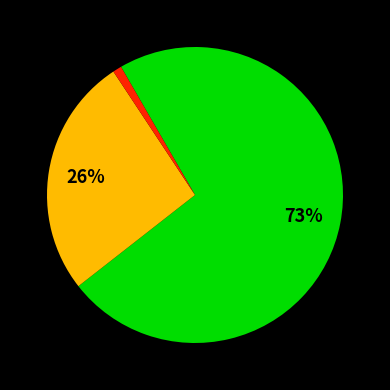

To the nearest percent, what is the average slice percentage?

33%